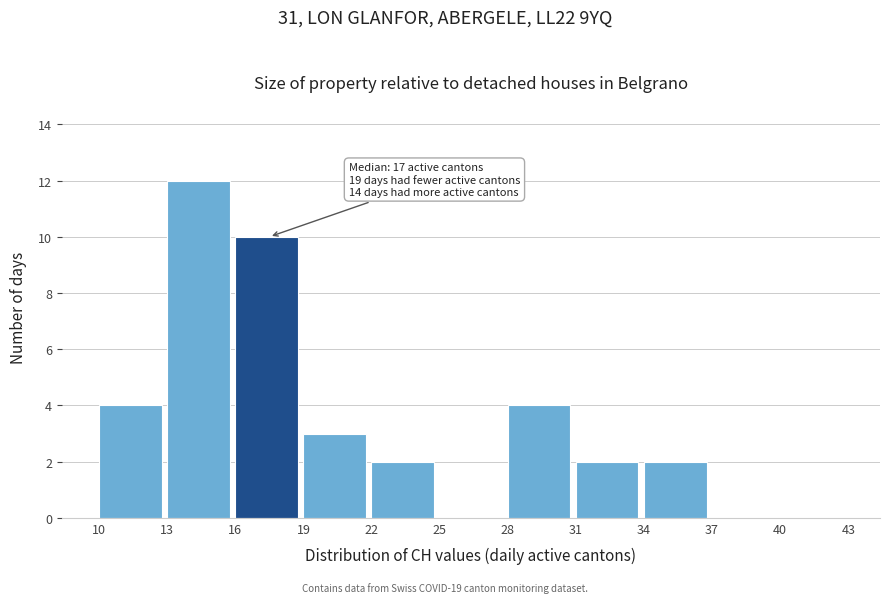

Over which range of the x-axis is the bar tallest?

13 to 16